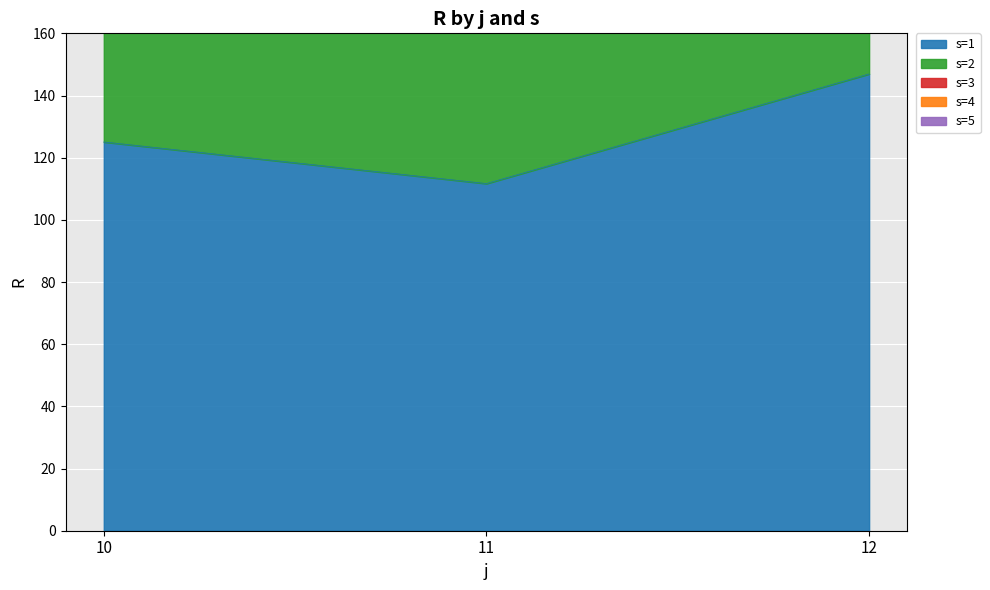

List the series in order of their peak value, lowest first.

s=1, s=2, s=3